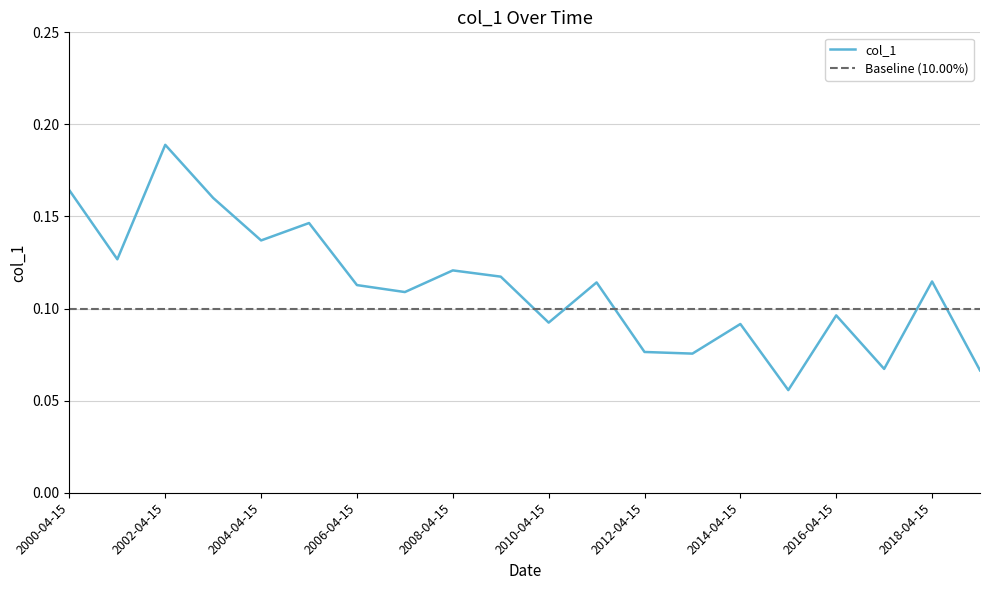

The chart shows a value of 0.2 at 2000-04-15. True or false?

True